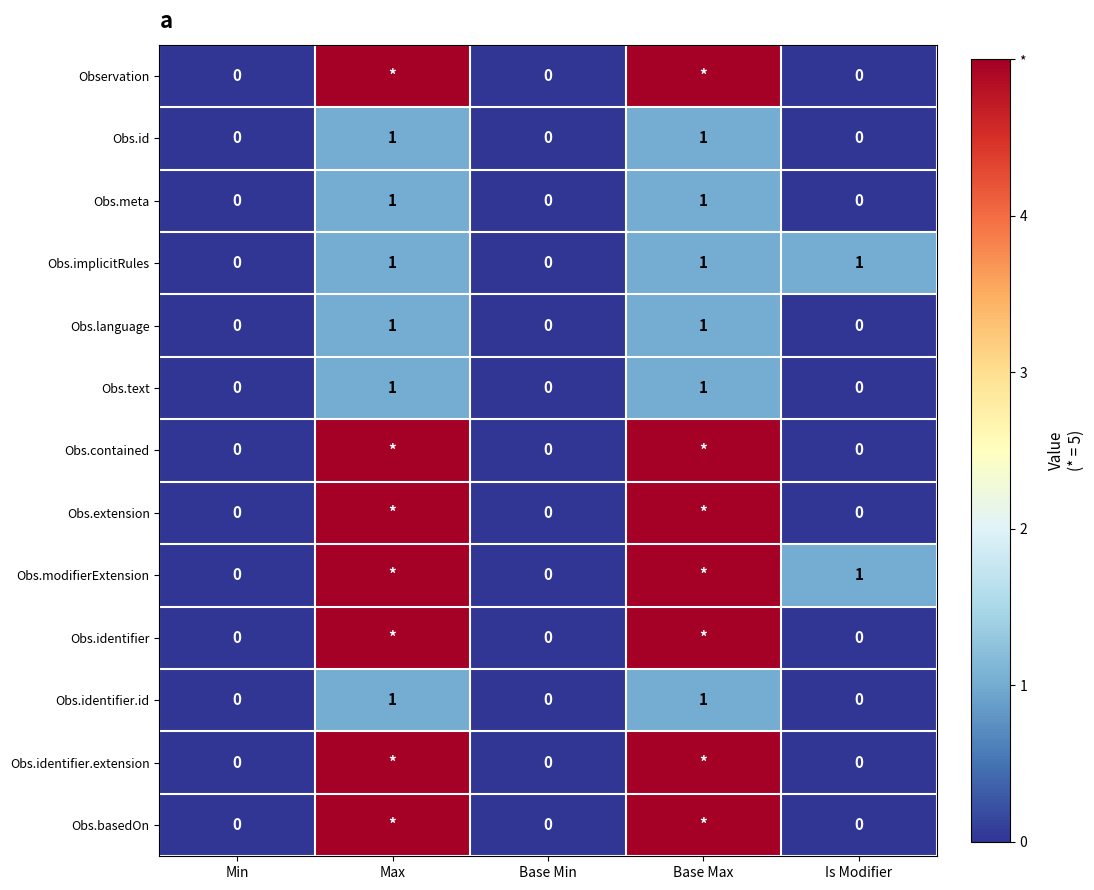

How many Obs.id values are between 0 and 1?

5